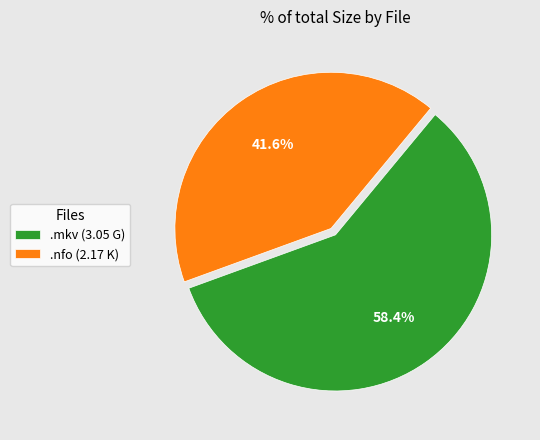

What is the largest slice in the pie chart?

.mkv (3.05 G)